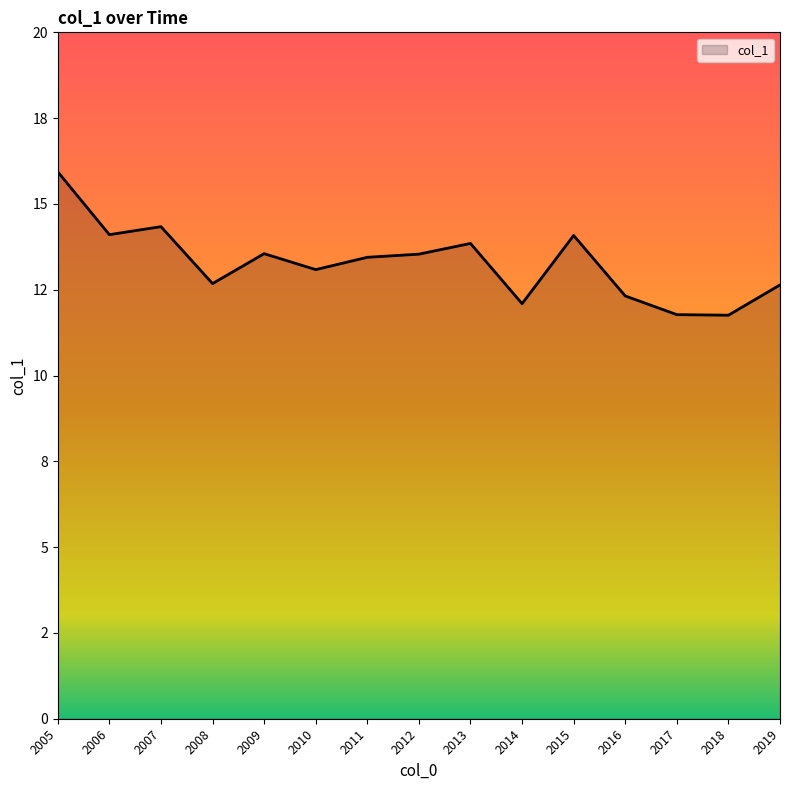

Does the chart display data point markers on the line(s)?

No